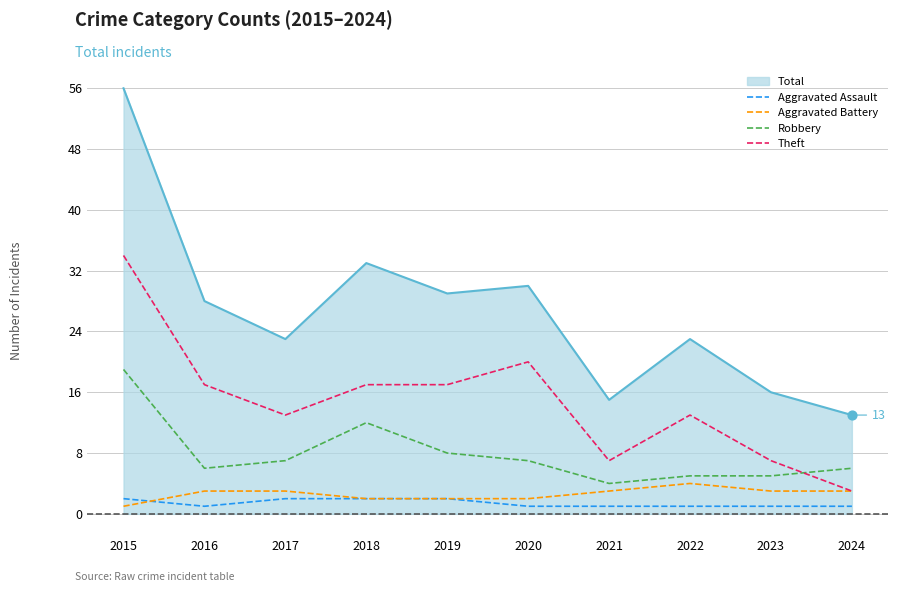

Which series has the widest spread of values?

Total